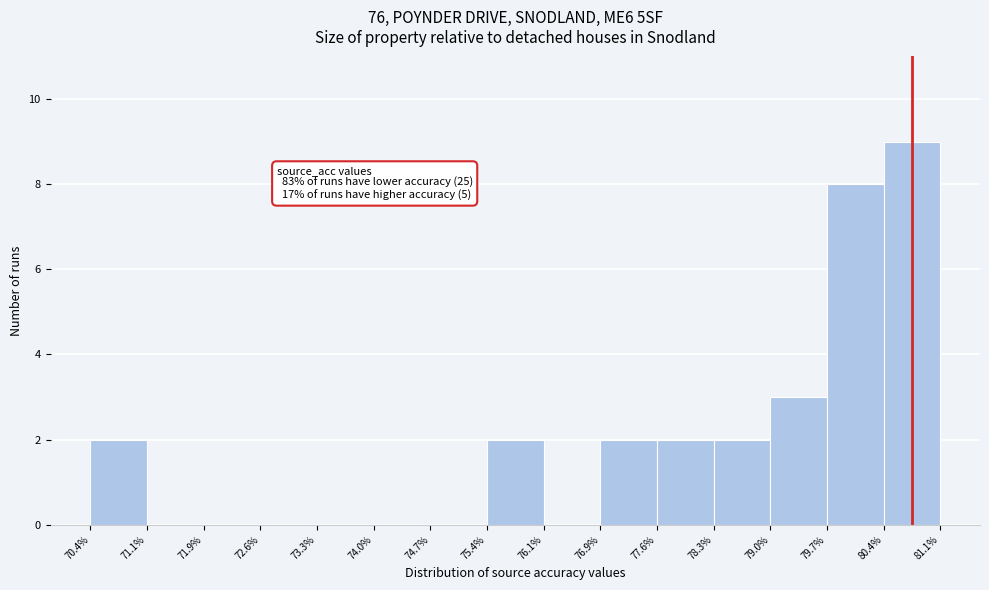

Over which range of the x-axis is the bar tallest?

80.4% to 81.1%